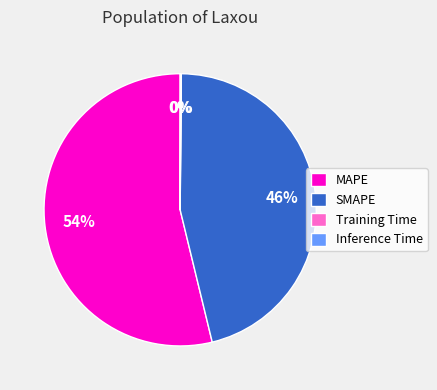

Which category accounts for the majority?

MAPE